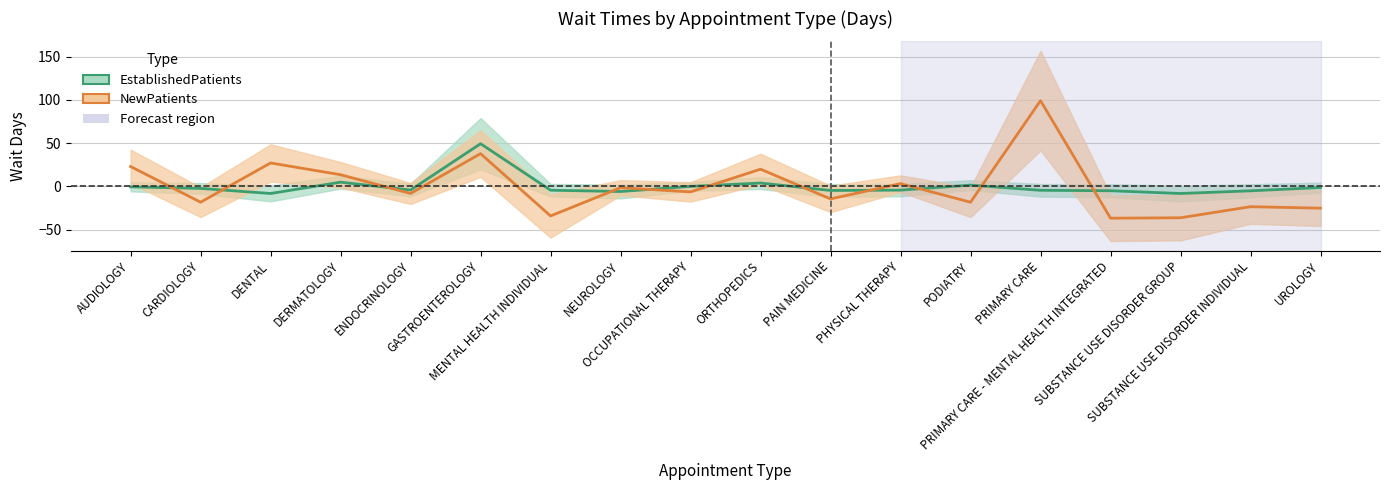

What position from the right is GASTROENTEROLOGY?

13